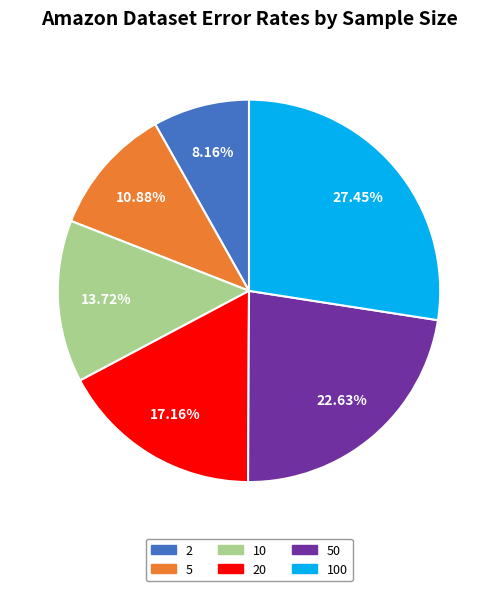

How many slices are in this pie chart?

6